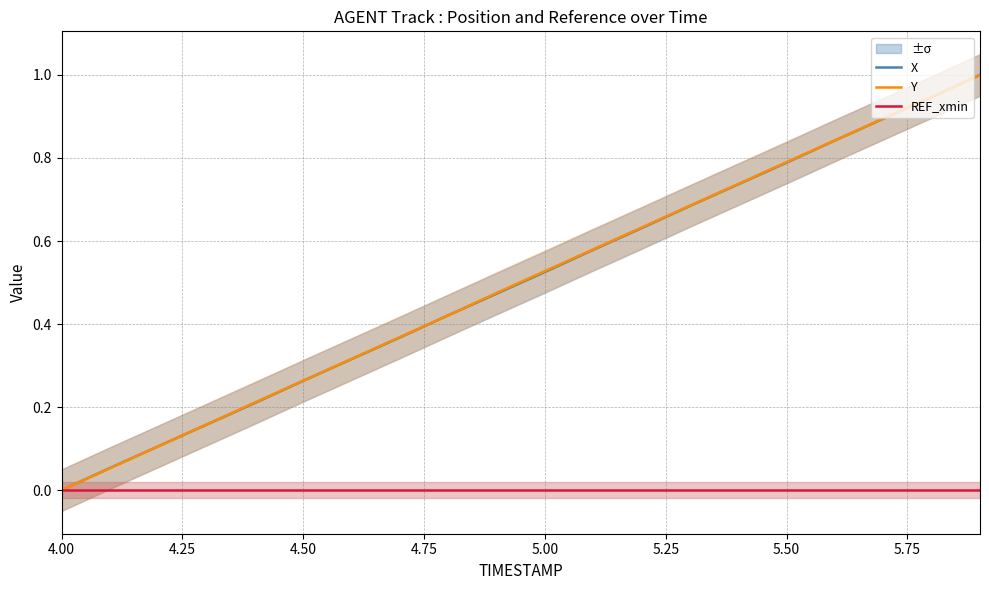

Which series has the widest spread of values?

X